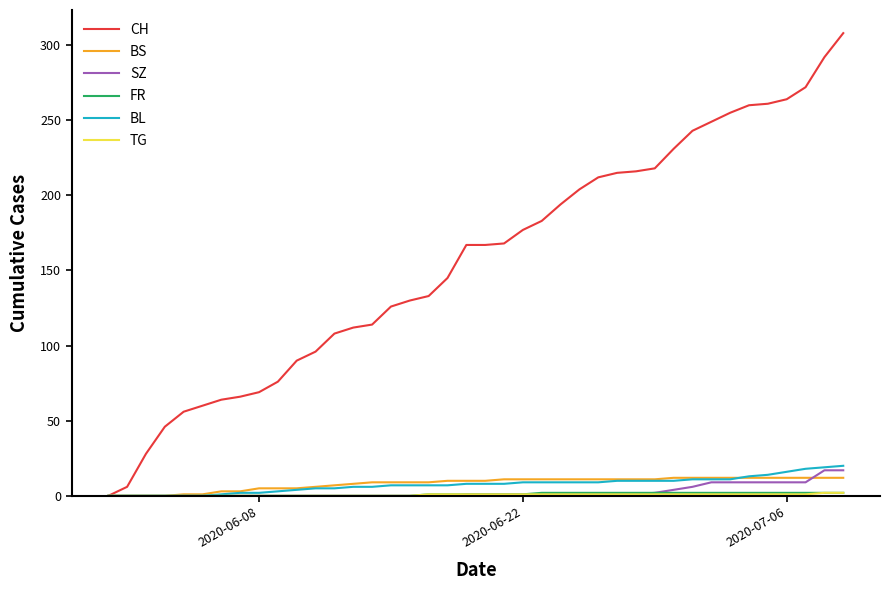

What is the maximum value shown in the chart?

308